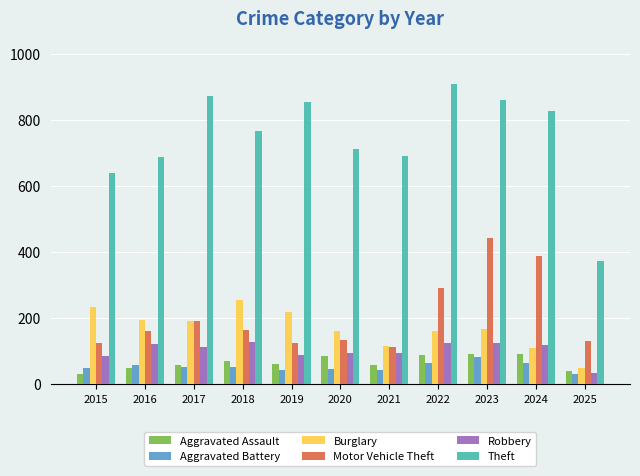

Which category has the highest value in the Motor Vehicle Theft series?

2023